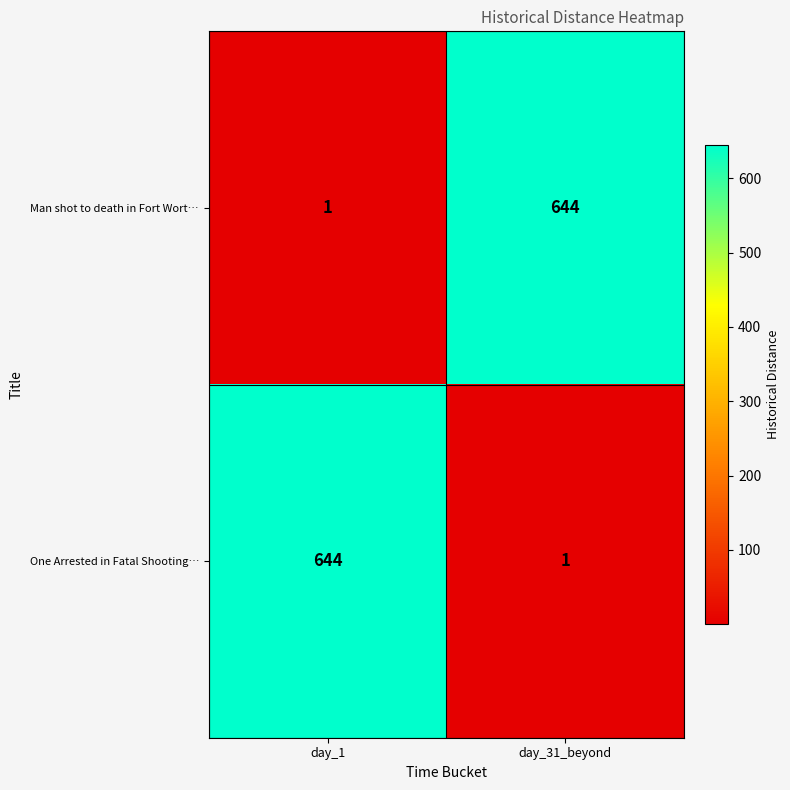

The One Arrested in Fatal Shooting… series shows 359 at day_1. True or false?

False